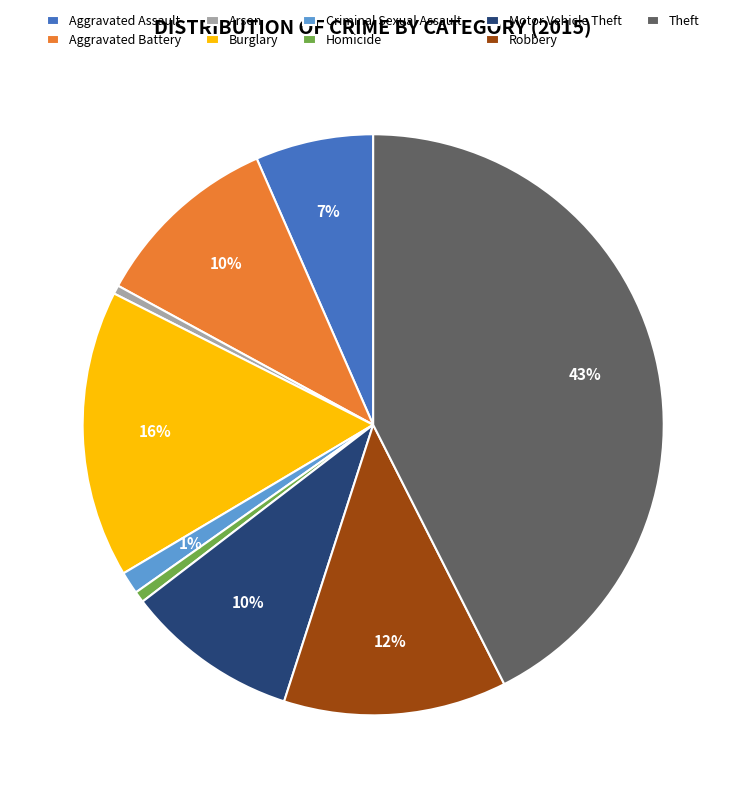

Which slice is the largest?

Theft